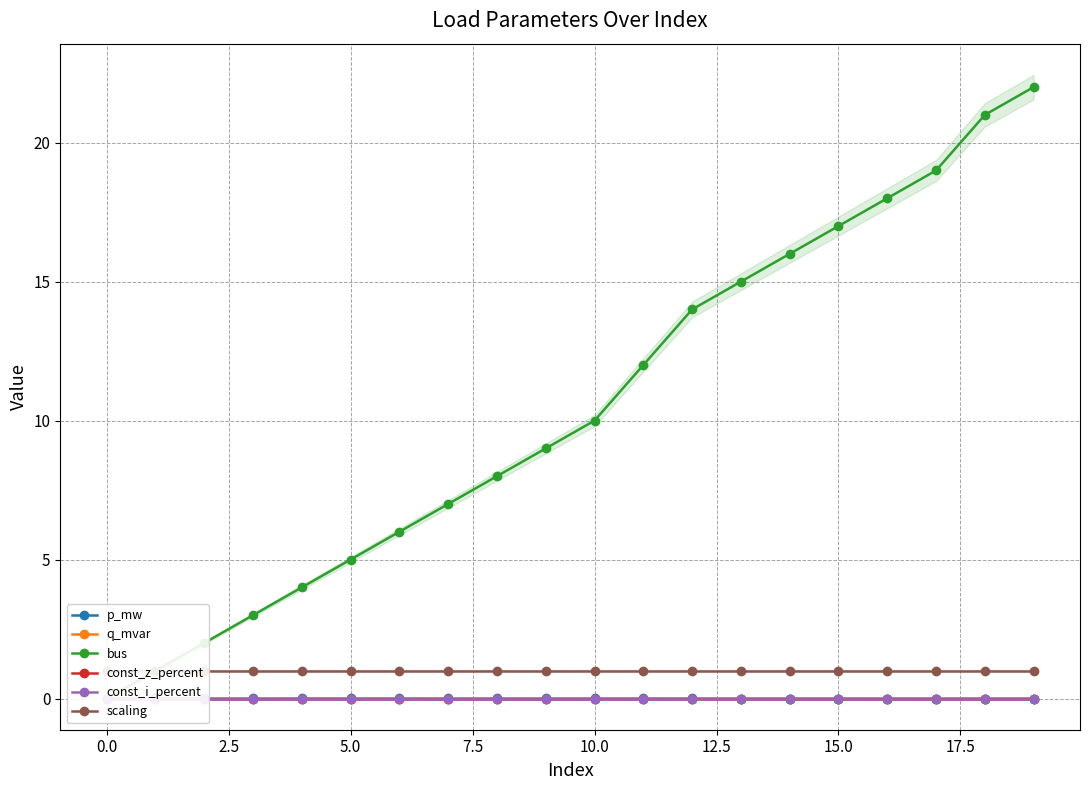

Reading left to right, extract all data points from this chart.

p_mw: 0.0	0.0	0.0	0.0	0.0	0.0	0.0	0.0	0.0	0.0	0.0	0.0	0.0	0.0	0.0	0.0	0.0	0.0	0.0	0.0
q_mvar: 0.0	0.0	0.0	0.0	0.0	0.0	0.0	0.0	0.0	0.0	0.0	0.0	0.0	0.0	0.0	0.0	0.0	0.0	0.0	0.0
bus: 0.0	1.0	2.0	3.0	4.0	5.0	6.0	7.0	8.0	9.0	10.0	12.0	14.0	15.0	16.0	17.0	18.0	19.0	21.0	22.0
const_z_percent: 0.0	0.0	0.0	0.0	0.0	0.0	0.0	0.0	0.0	0.0	0.0	0.0	0.0	0.0	0.0	0.0	0.0	0.0	0.0	0.0
const_i_percent: 0.0	0.0	0.0	0.0	0.0	0.0	0.0	0.0	0.0	0.0	0.0	0.0	0.0	0.0	0.0	0.0	0.0	0.0	0.0	0.0
scaling: 1.0	1.0	1.0	1.0	1.0	1.0	1.0	1.0	1.0	1.0	1.0	1.0	1.0	1.0	1.0	1.0	1.0	1.0	1.0	1.0